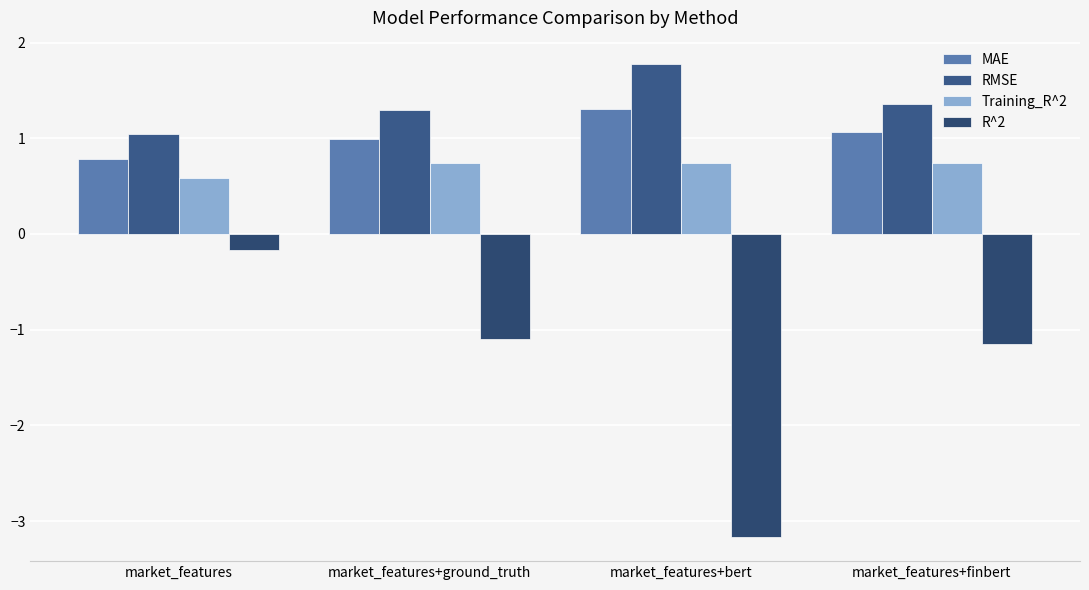

List the labels in order of Training_R^2 value, smallest first.

market_features, market_features+bert, market_features+ground_truth, market_features+finbert